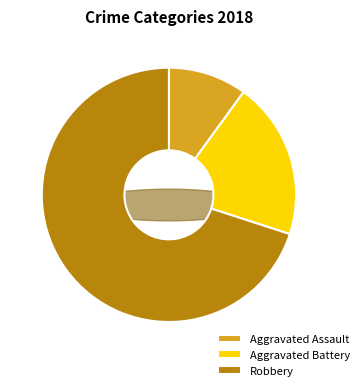

How many slices are in this pie chart?

3